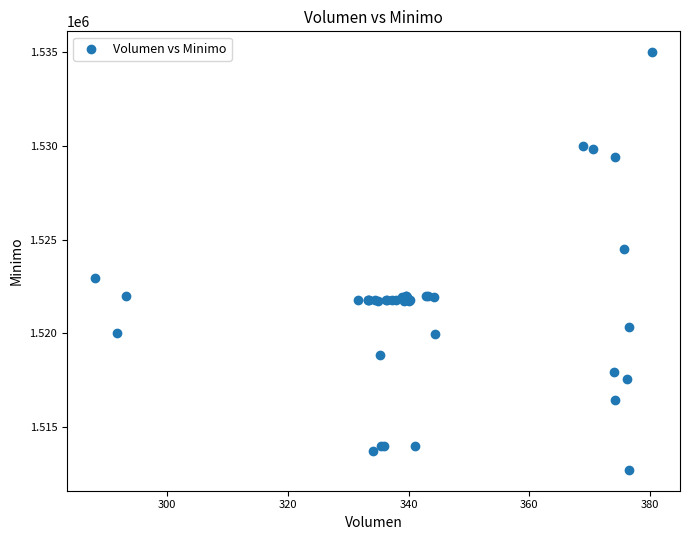

What Y value in the scatter plot is closest to 1523862?

1524513